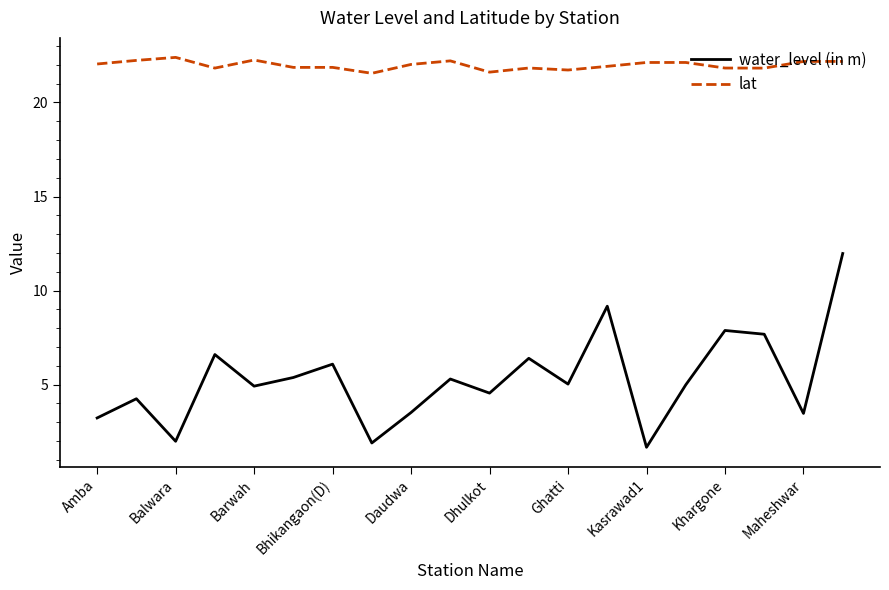

What is the highest value of the water_level (in m) series?

12.0